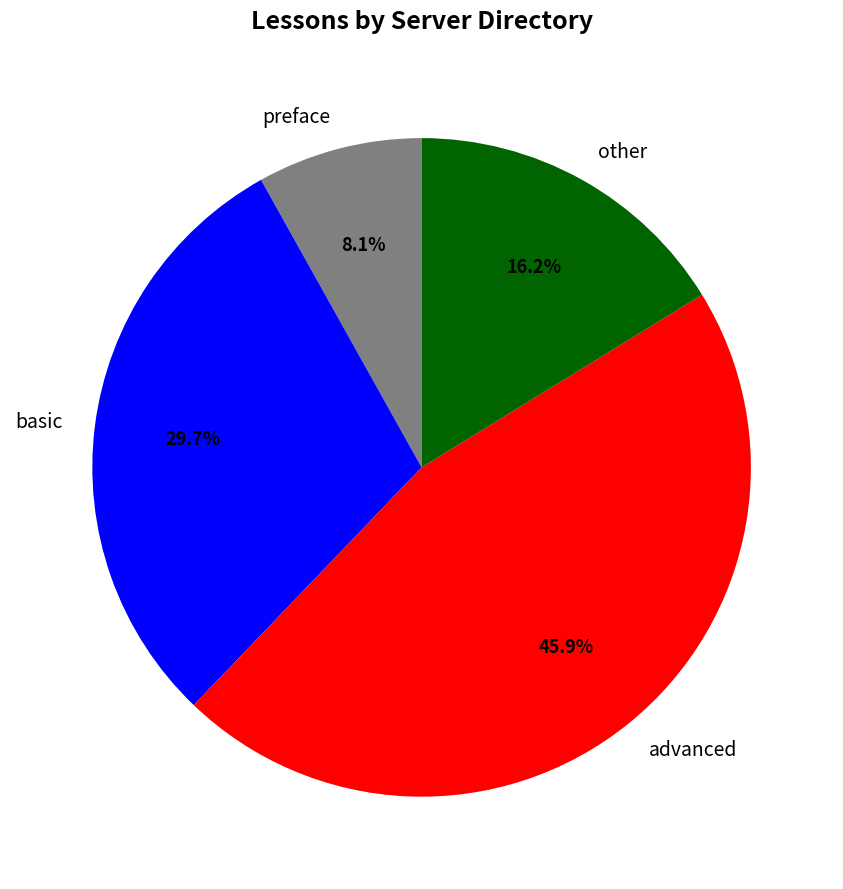

True or false: other accounts for 28% of the total.

False